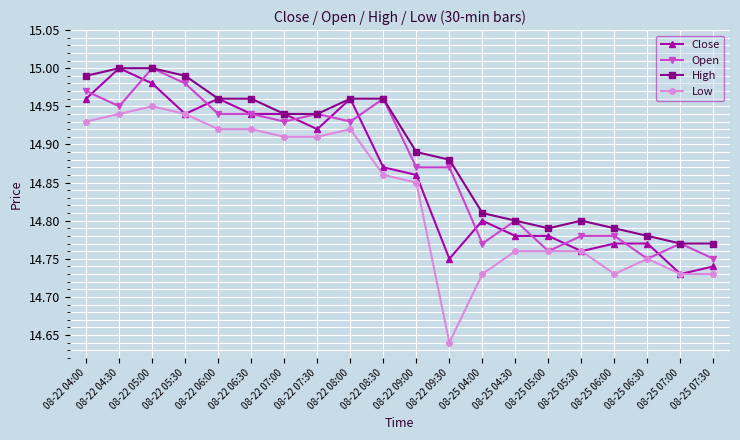

What are all the series names shown in the legend?

Close, Open, High, Low